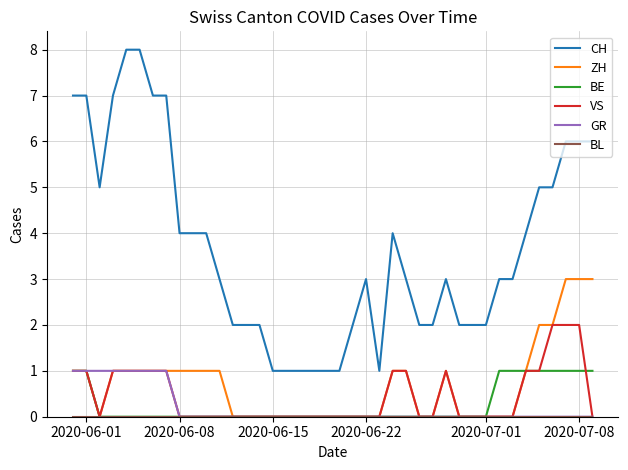

Which series has the largest total across all categories?

CH